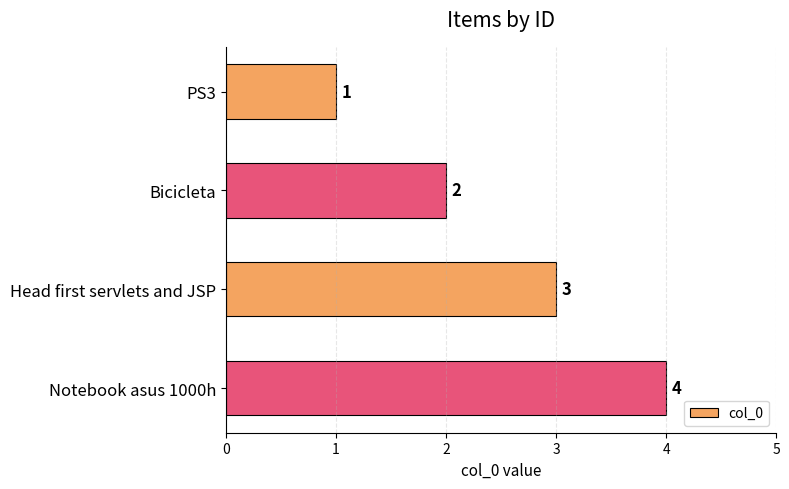

True or false: the data shows 4 at Notebook asus 1000h.

True